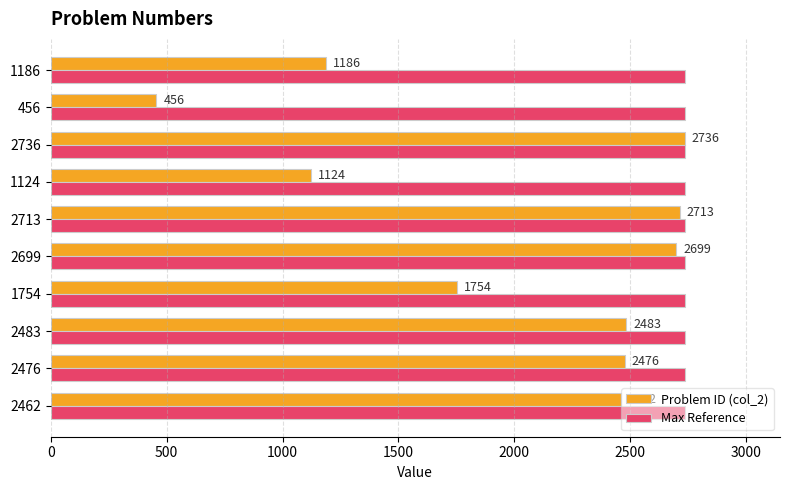

Which series changed the most between 1124 and 1186?

Problem ID (col_2)